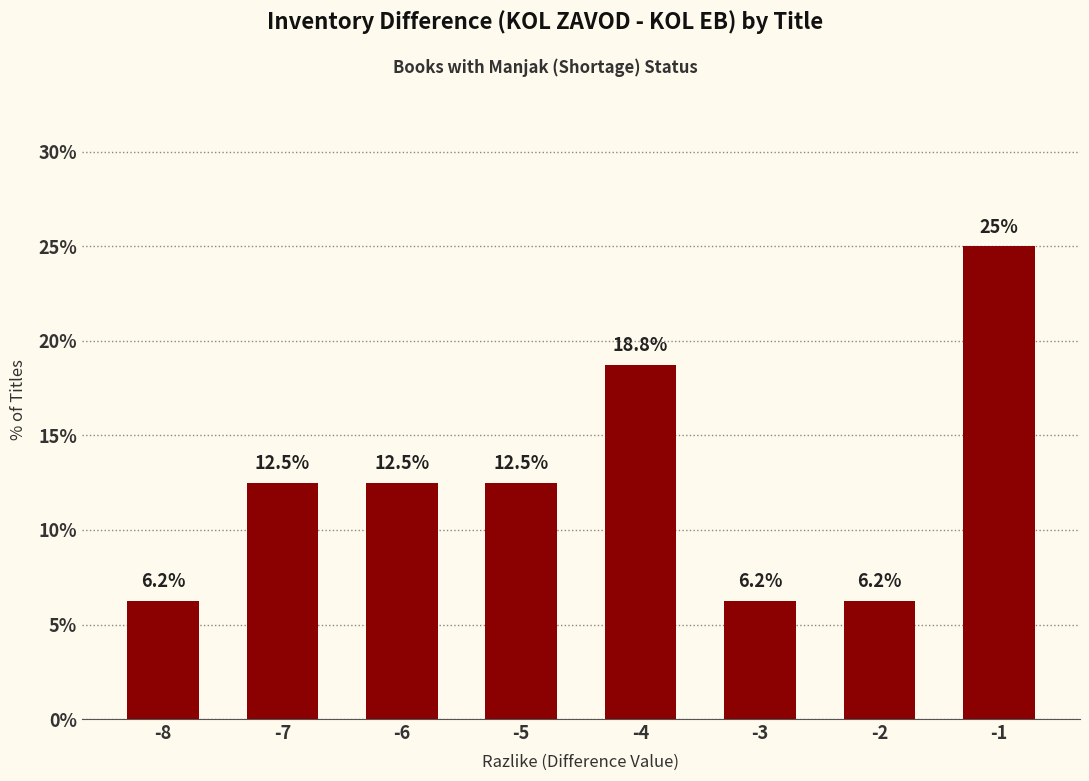

What is the sum of all values?

100.0